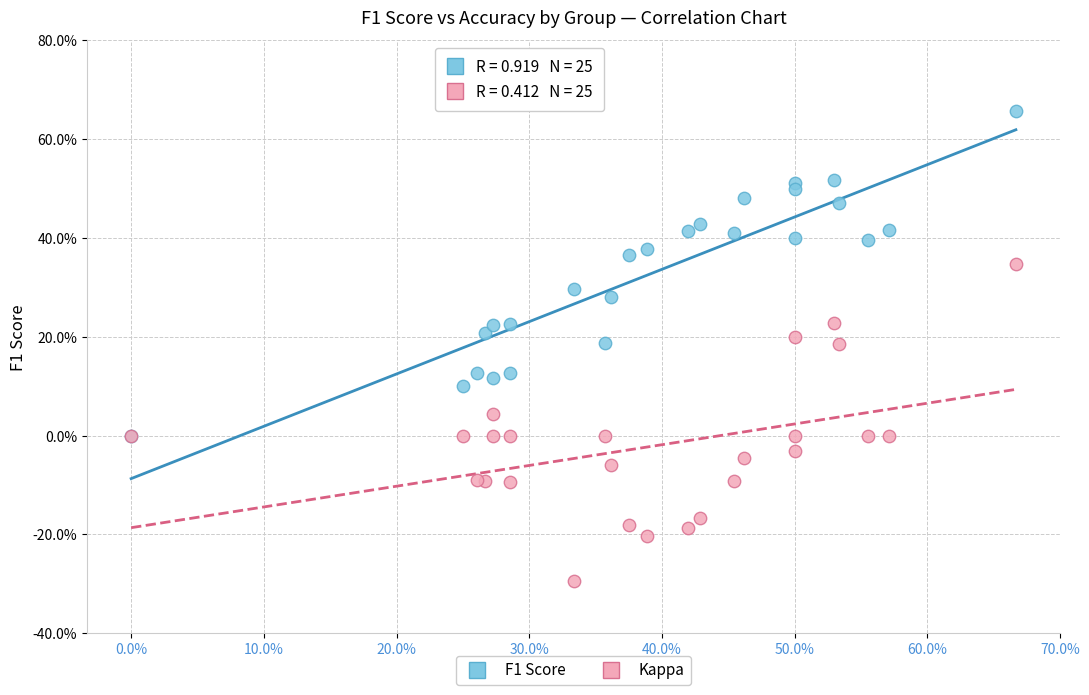

Which series reaches the minimum Y coordinate?

Kappa